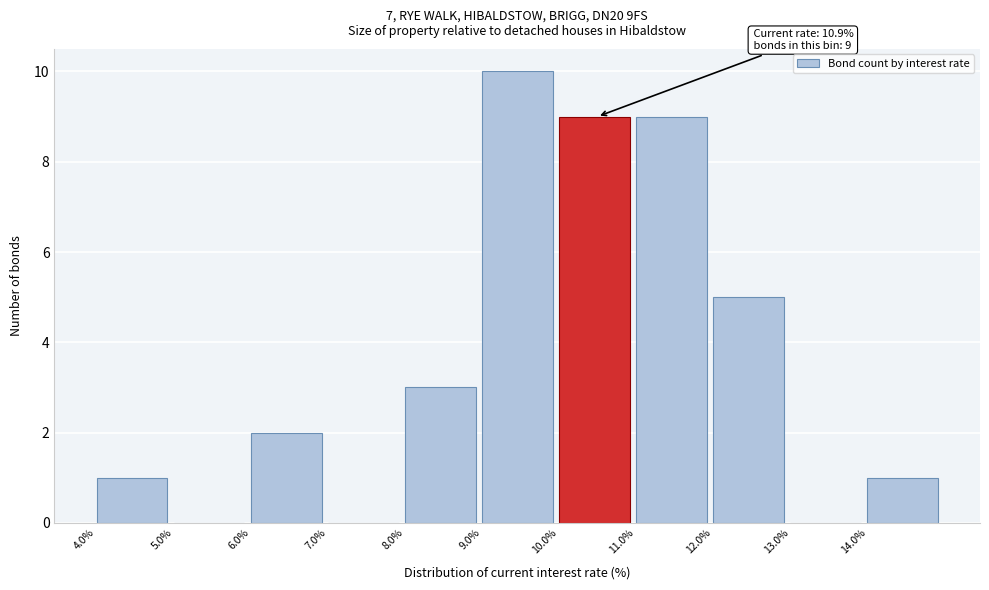

Which range on the x-axis has the tallest bar?

9 to 10